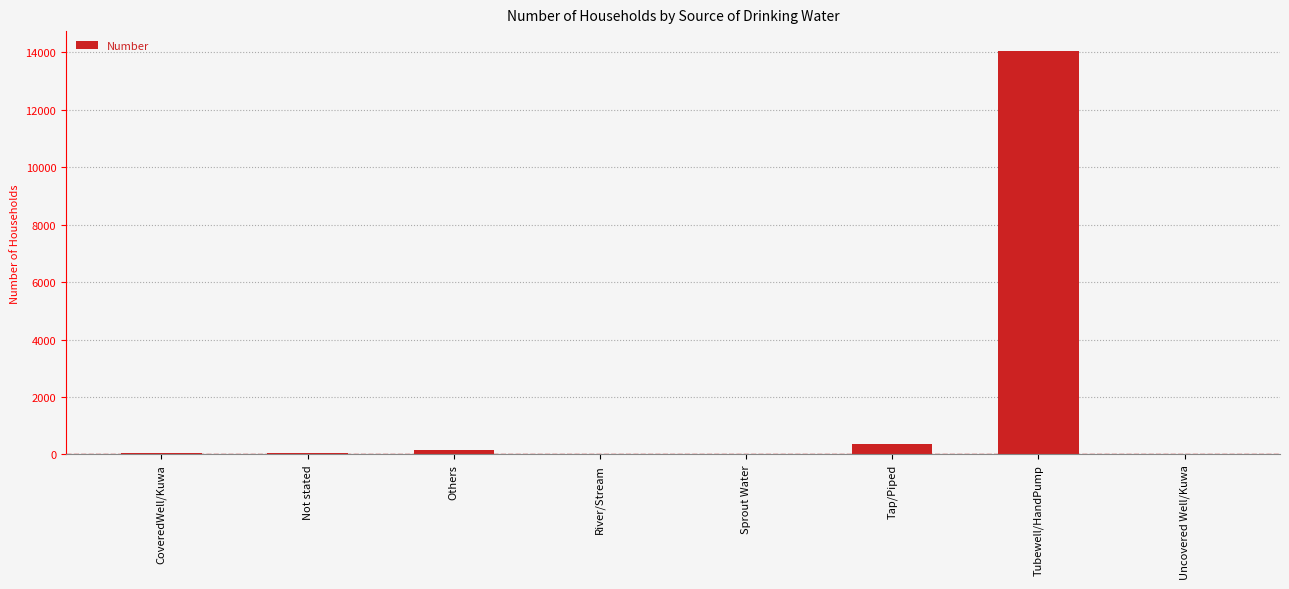

Which label corresponds to the largest value in the chart?

Tubewell/HandPump